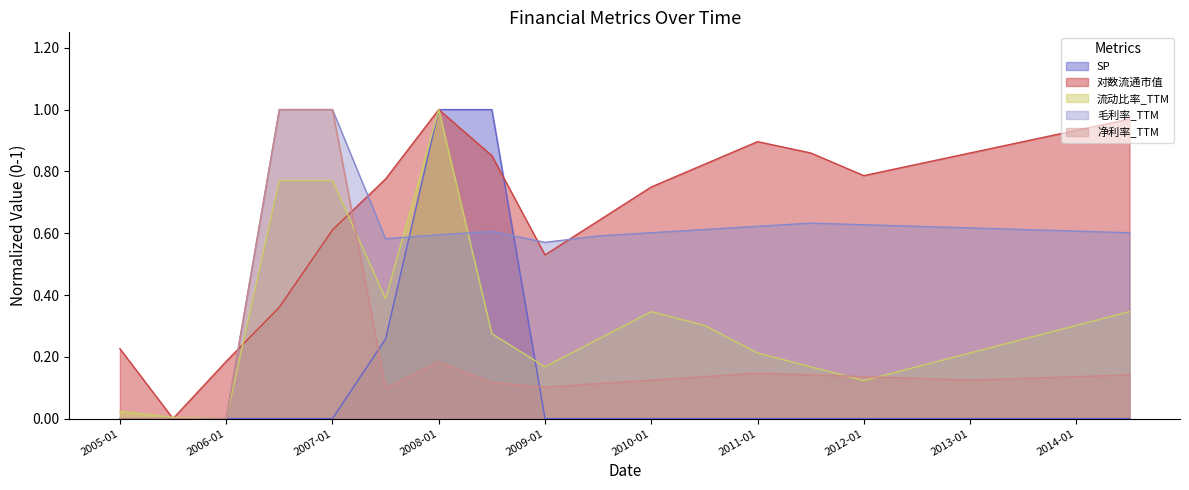

How many SP values are between 0 and 1?

20